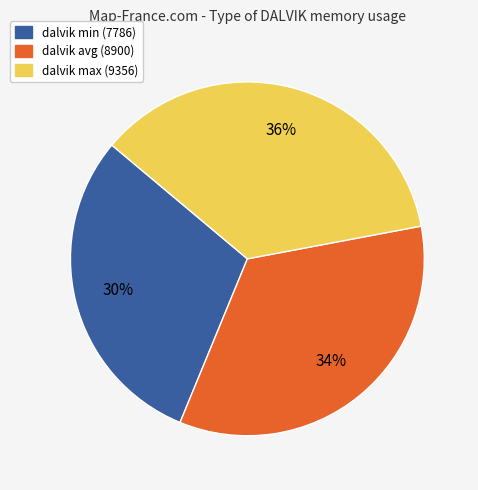

How many slices are in this pie chart?

3